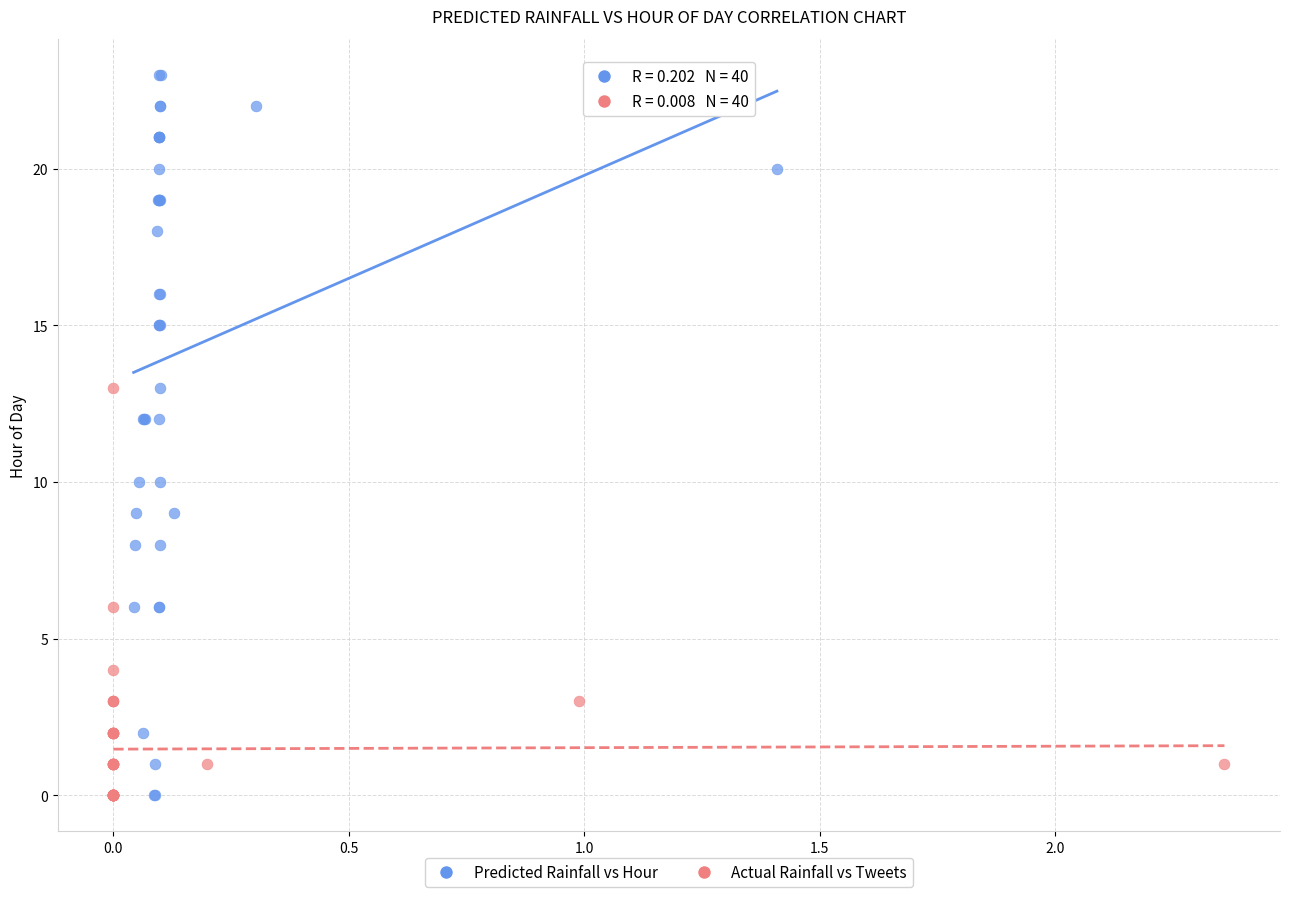

What are all the series names shown in the legend?

Predicted Rainfall vs Hour, Actual Rainfall vs Tweets